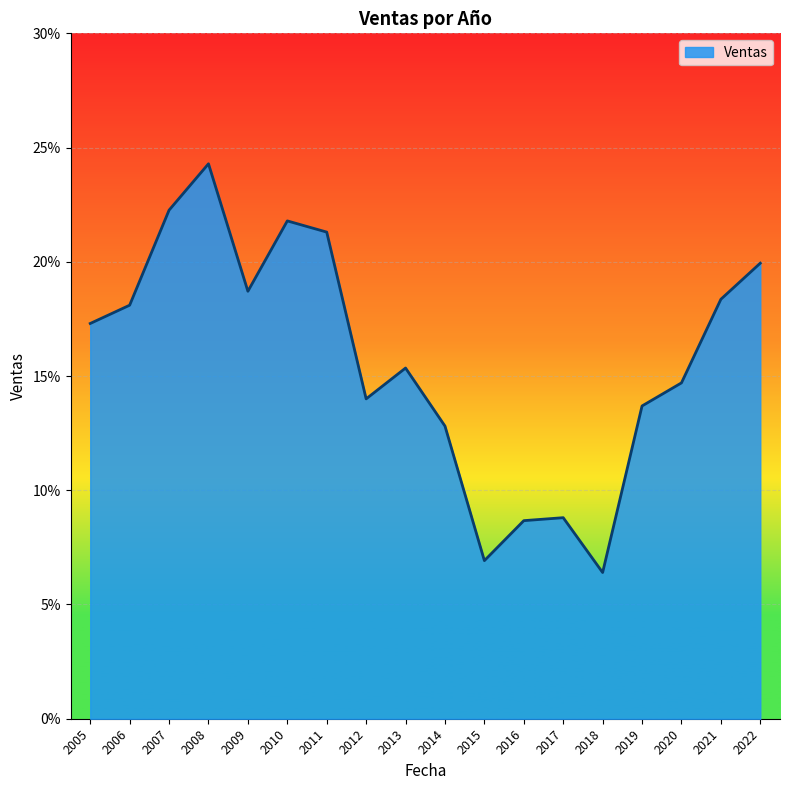

Where is the data nearest to the value 0?

2018